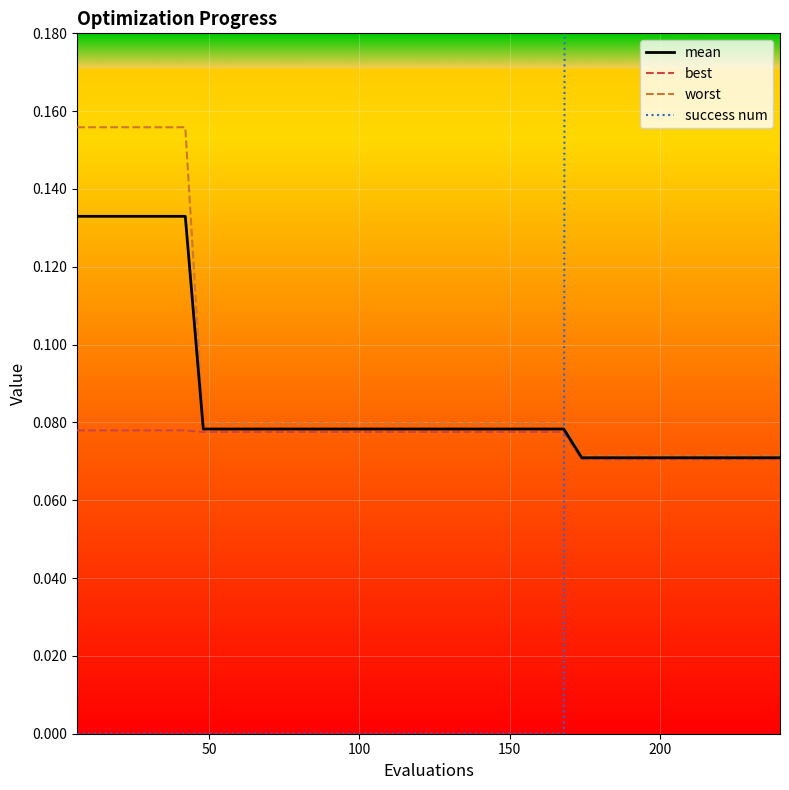

Rank the series by their maximum value, from highest to lowest.

success num, worst, mean, best